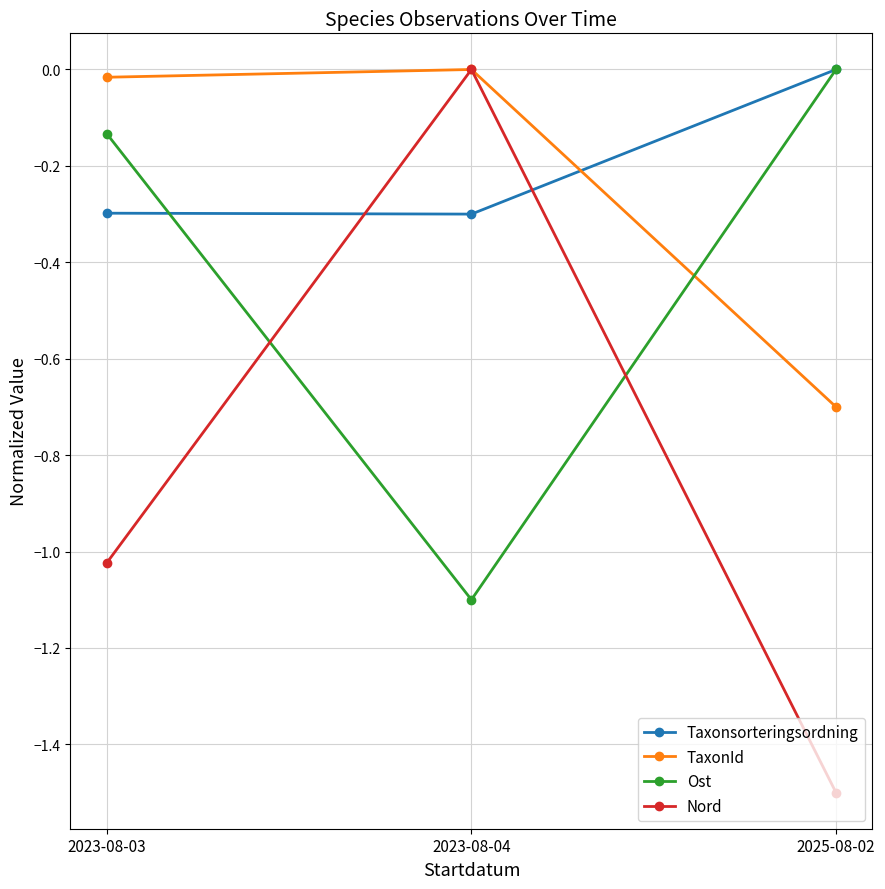

What is the difference between the second highest and minimum values in the TaxonId series?

0.7